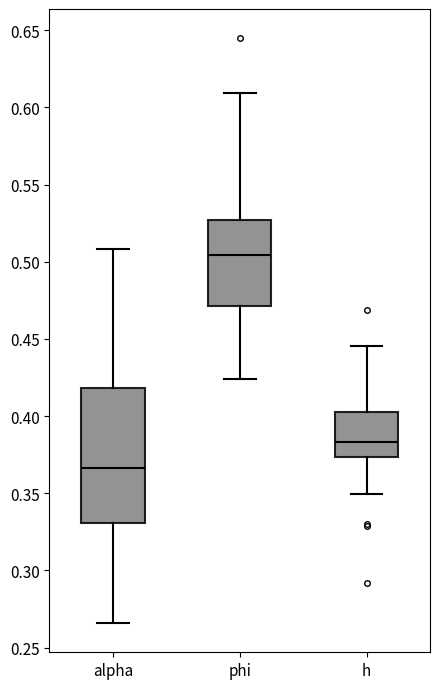

Where does the median line of the box for phi sit on the y-axis? The values are not printed on the chart, so give them approximately, as read against the axis.

0.505